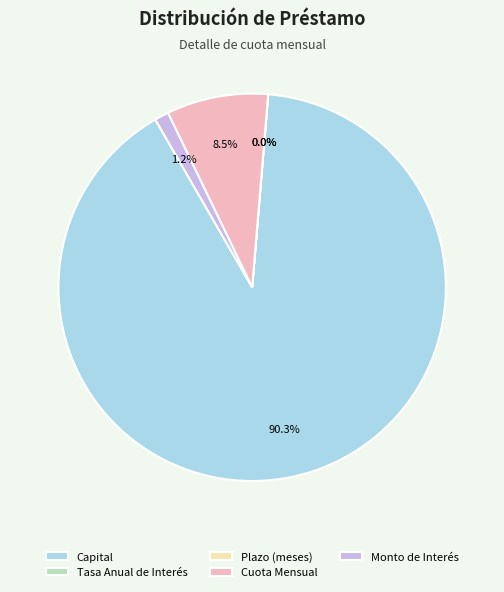

Which category has the biggest portion of the pie?

Capital